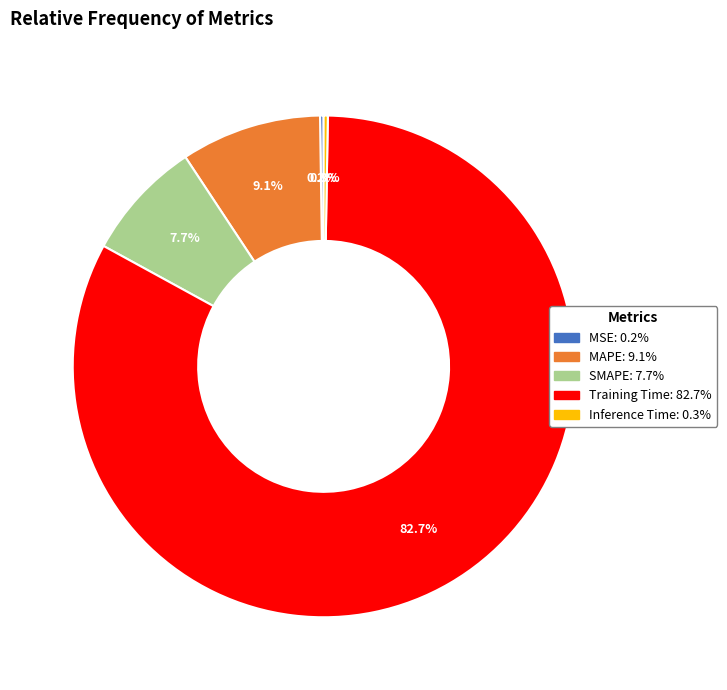

What is the largest slice in the pie chart?

Training Time